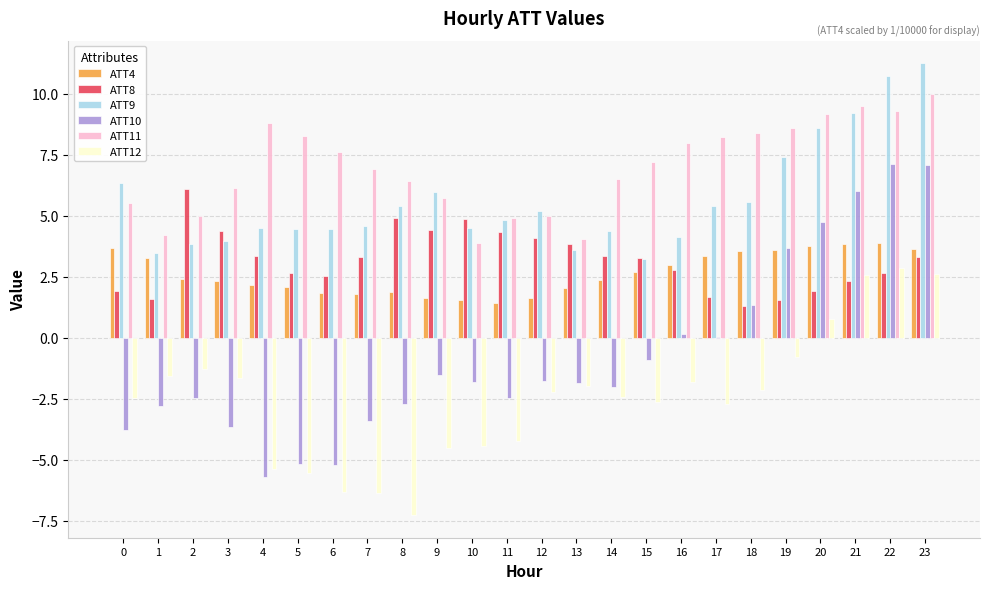

What is the sum of all ATT9 values?

134.8